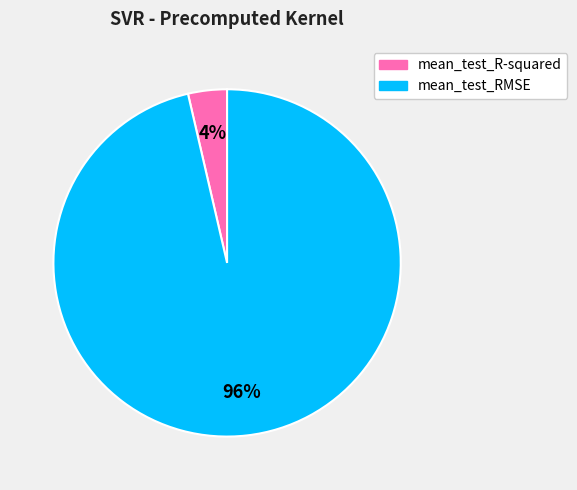

True or false: mean_test_RMSE accounts for 96% of the total.

True